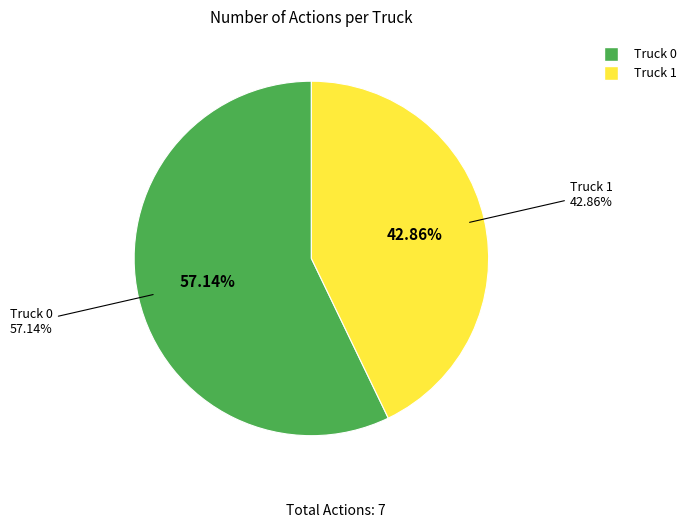

Count the number of slices in the pie.

2